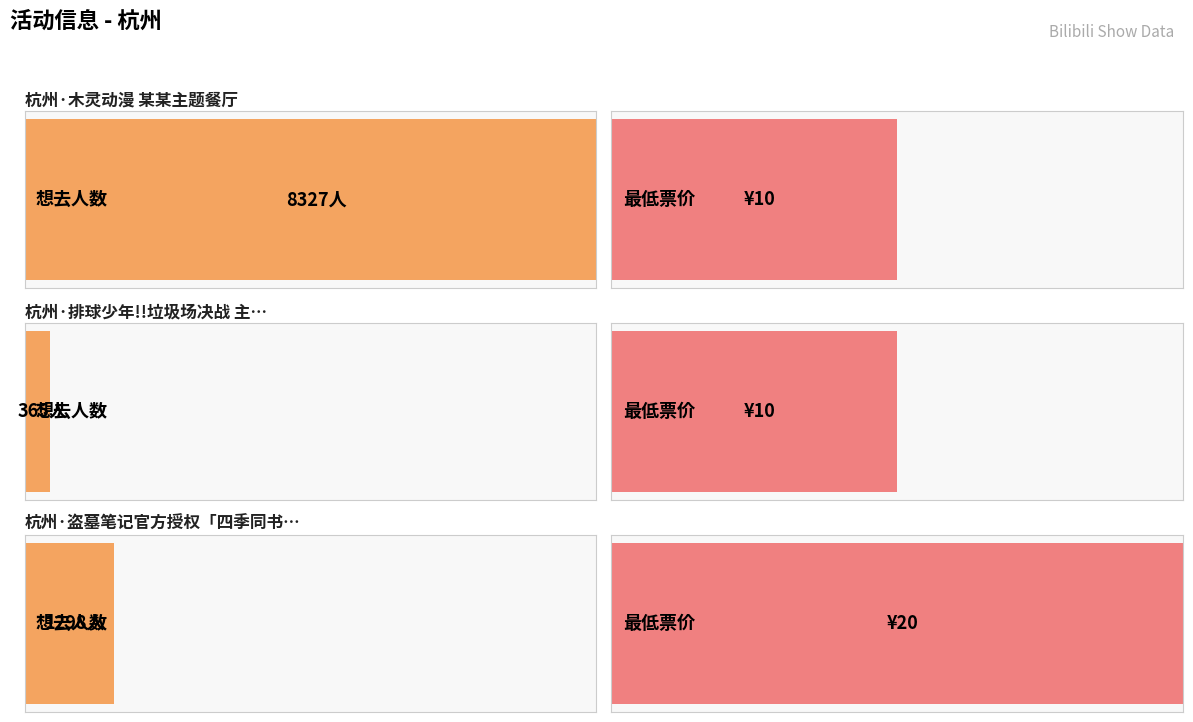

Are the bars grouped side by side (vs. stacked)?

No